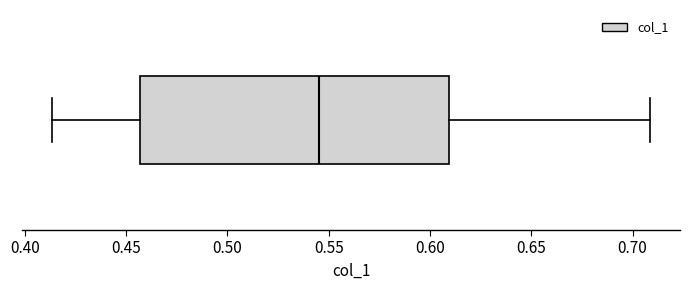

Where is the left edge of the box on the x-axis? The values are not printed on the chart, so give them approximately, as read against the axis.

0.455